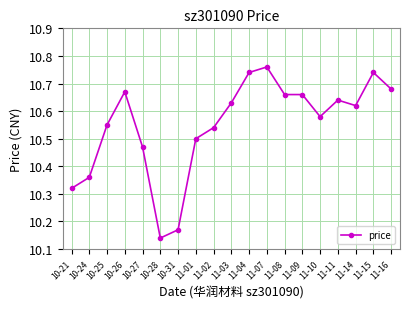

What is the ratio of the value at 11-10 to the value at 11-16?

1.0